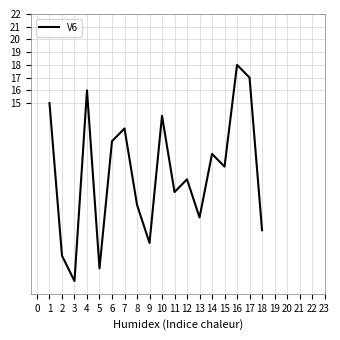

How many distinct data groups are displayed?

1